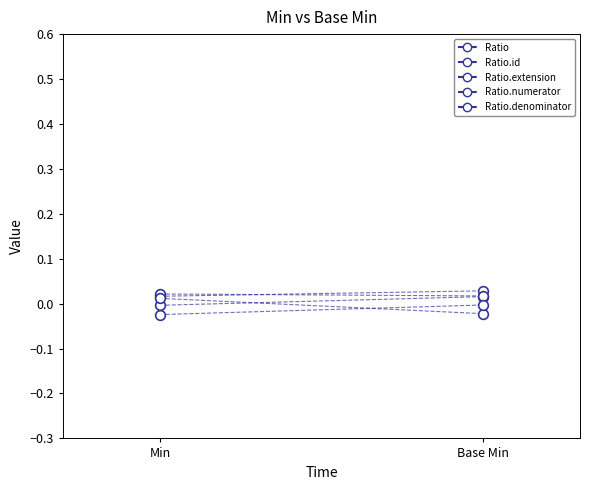

What is the label of the 1st point from the left?

Min